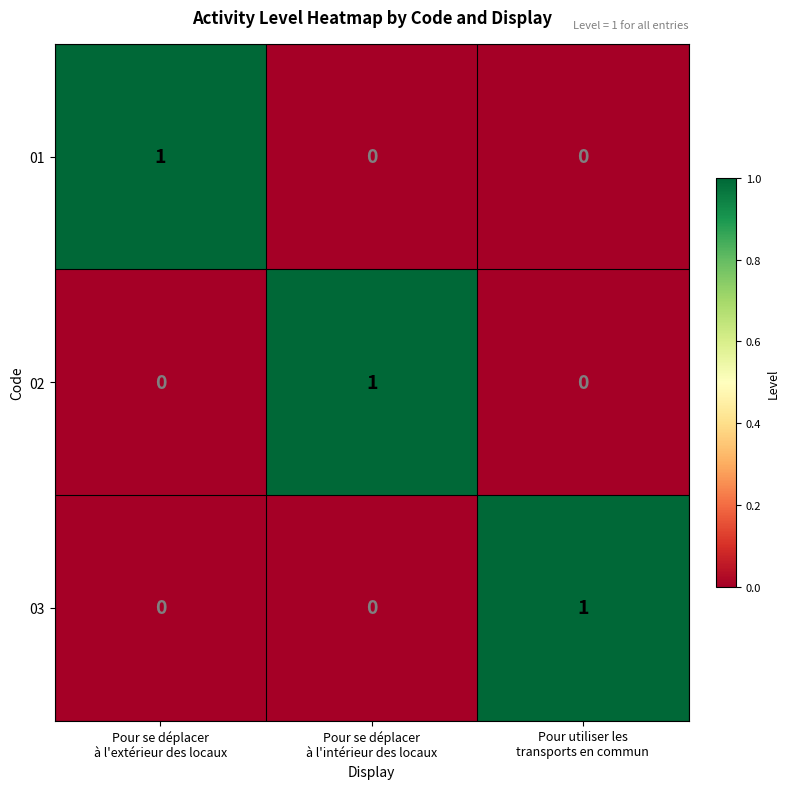

Count the 03 values in the range 0 to 1.

3